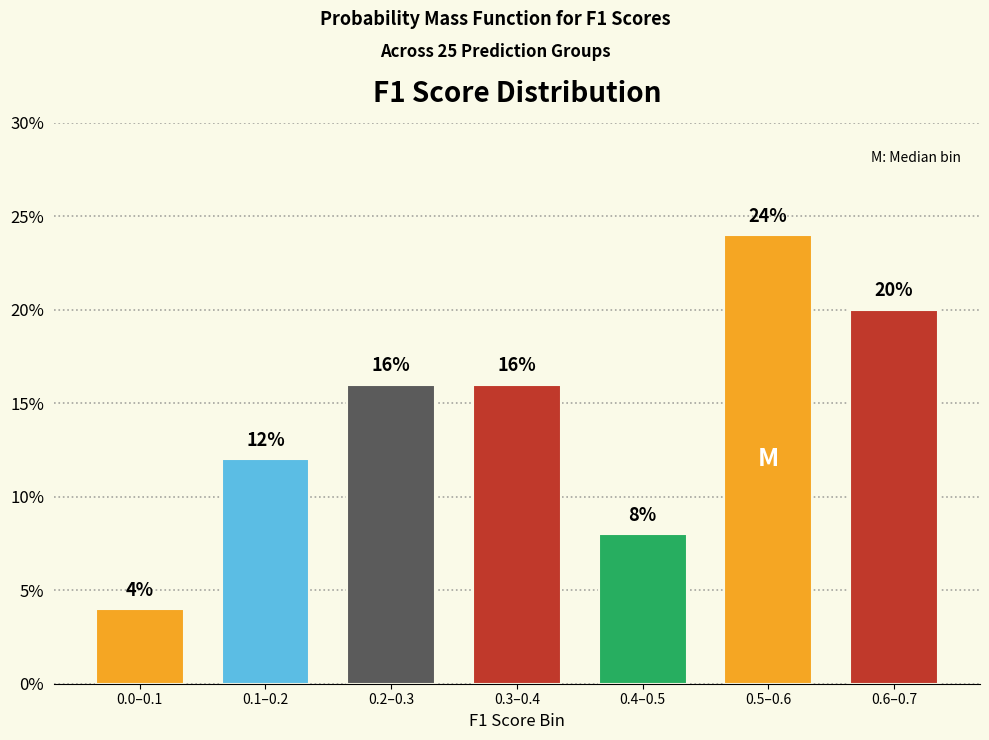

Reading left to right, extract all data points from this chart.

0.0–0.1=4	0.1–0.2=12	0.2–0.3=16	0.3–0.4=16	0.4–0.5=8	0.5–0.6=24	0.6–0.7=20